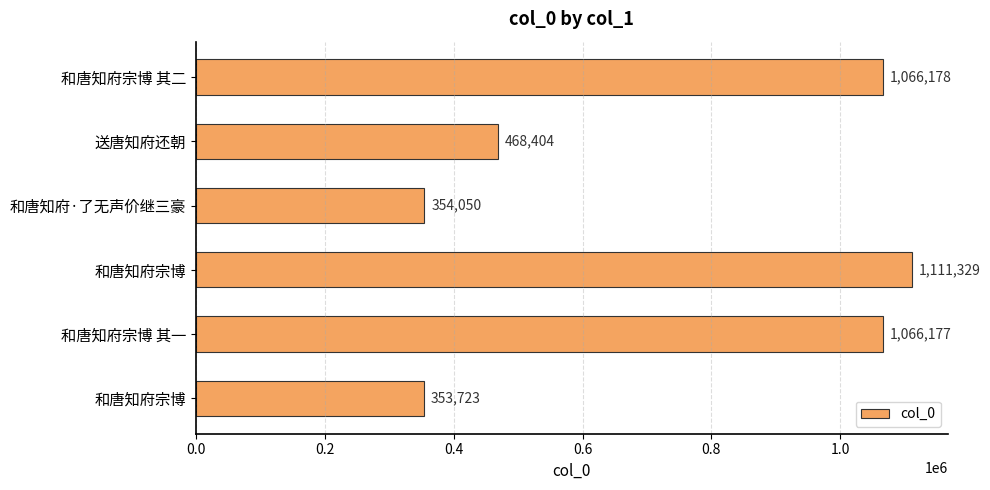

Does the chart contain any negative values?

No